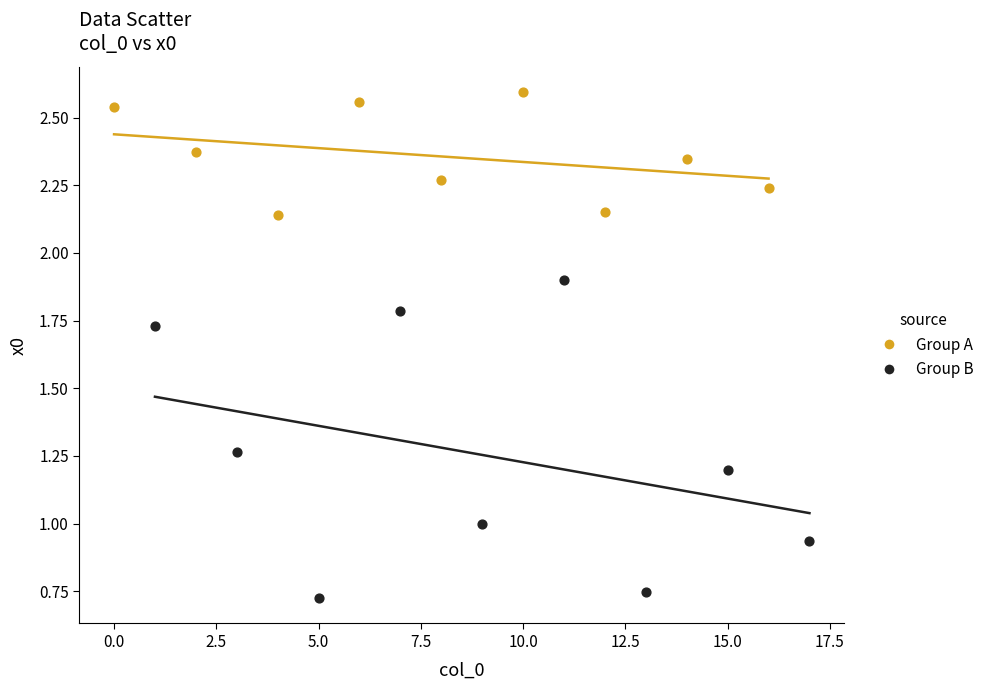

Which series contains the lowest Y value?

Group B